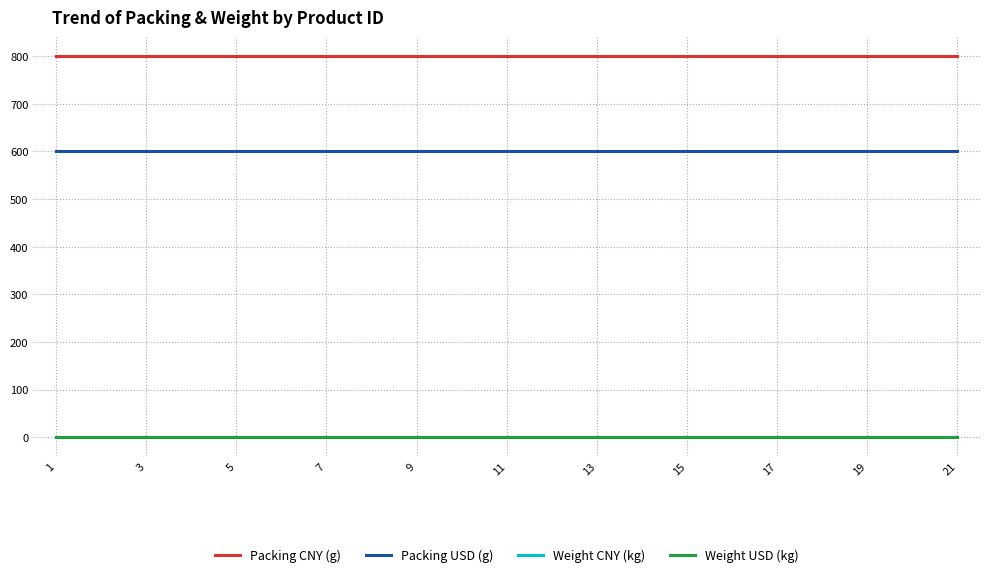

True or false: Packing CNY (g) and Weight CNY (kg) cross at least once.

False